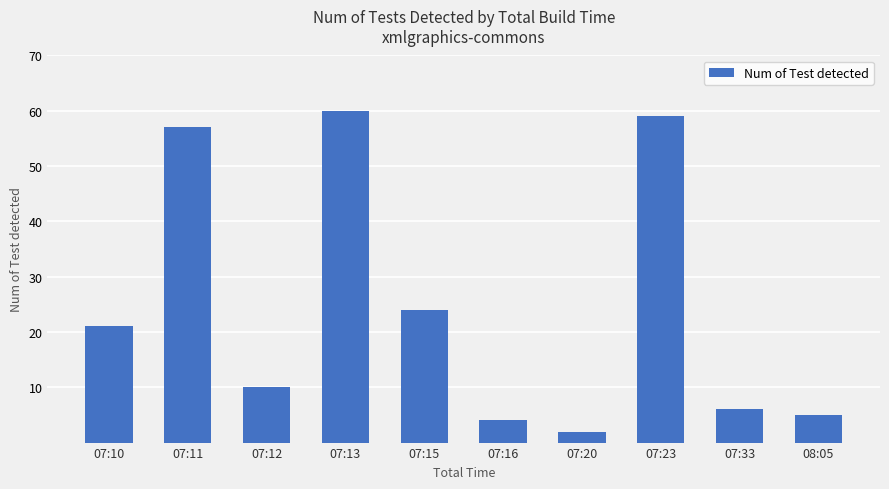

What is the minimum value shown in the chart?

2